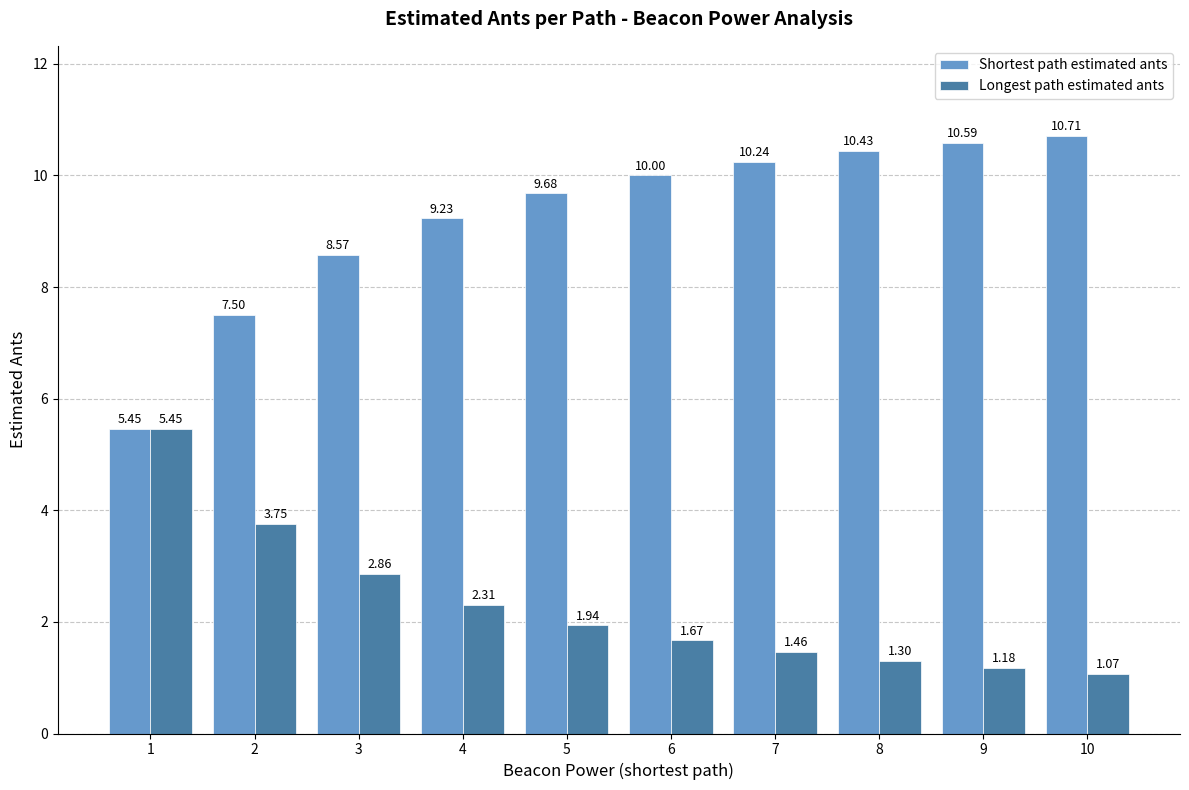

Is it true that Longest path estimated ants equals 2.3 at 8?

False